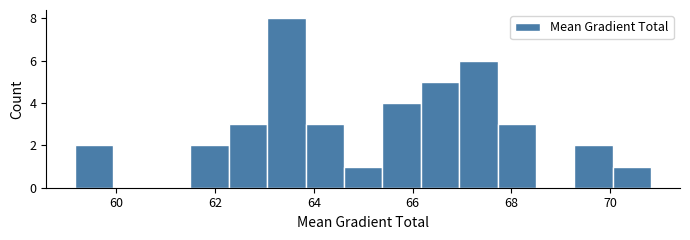

Around what value on the x-axis is the tallest bar? Give the approximate position of its centre, as read against the axis.

63.4